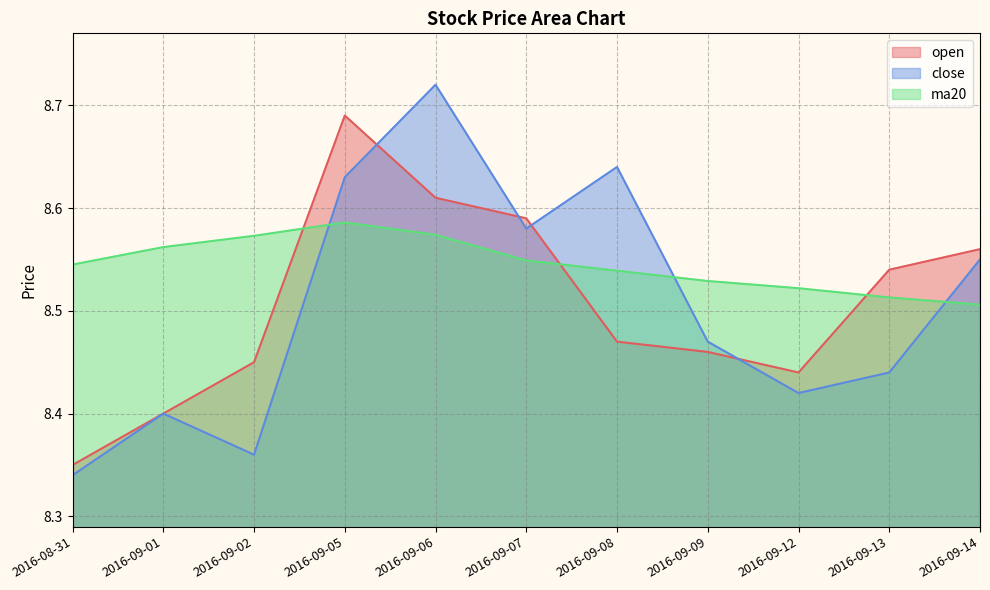

What is the difference between the maximum and second lowest values in the ma20 series?

0.1